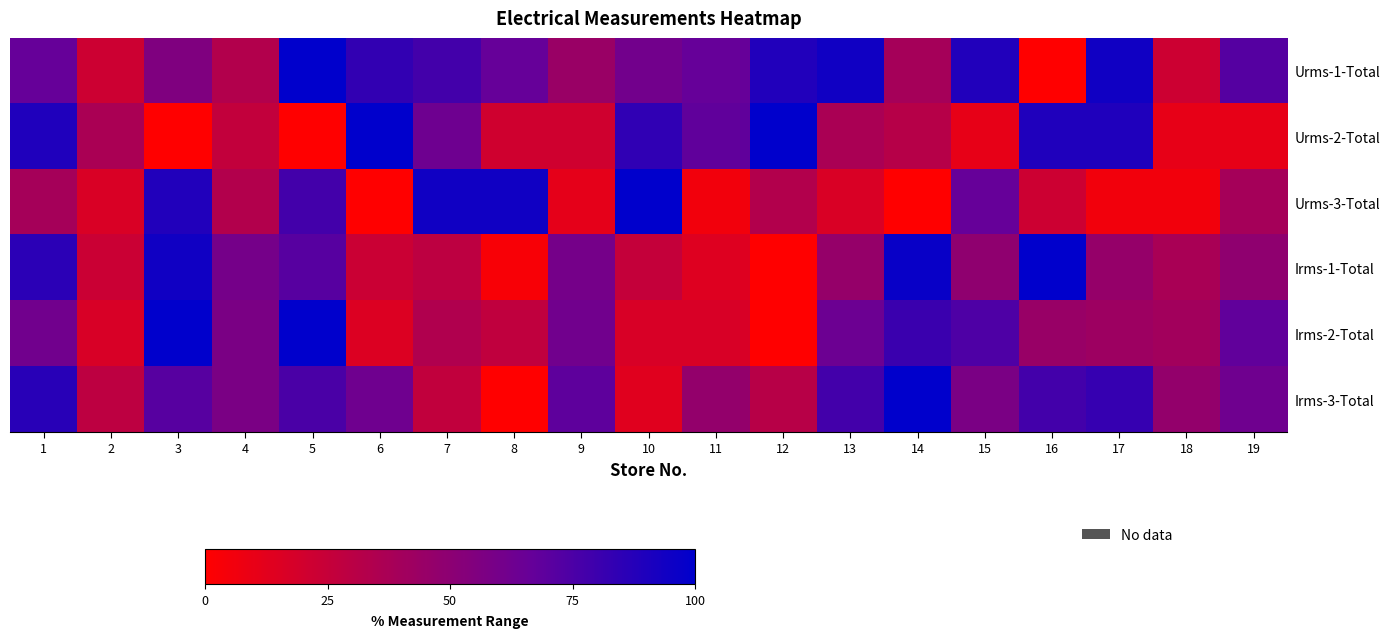

Which series has the largest total across all categories?

Urms-1-Total